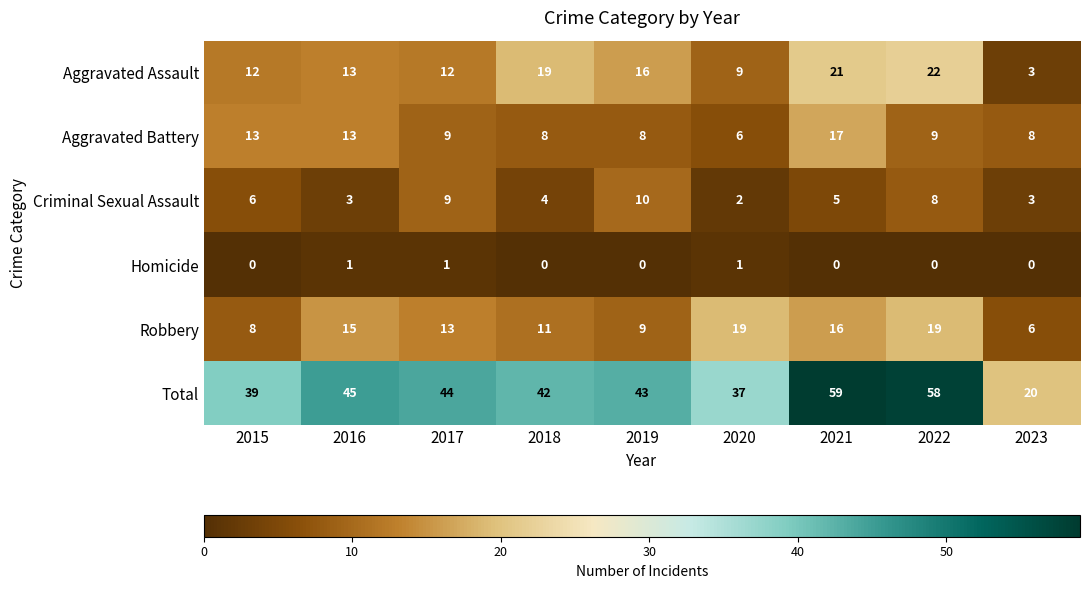

How many data points does each series have?

9